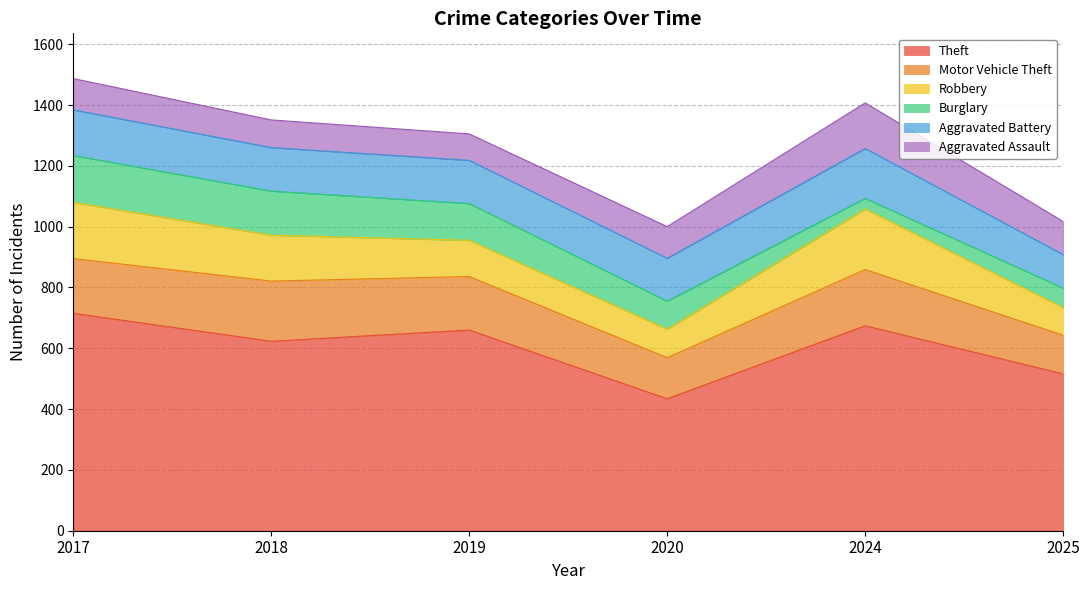

Is it true that Aggravated Assault equals 103 at 2017?

True